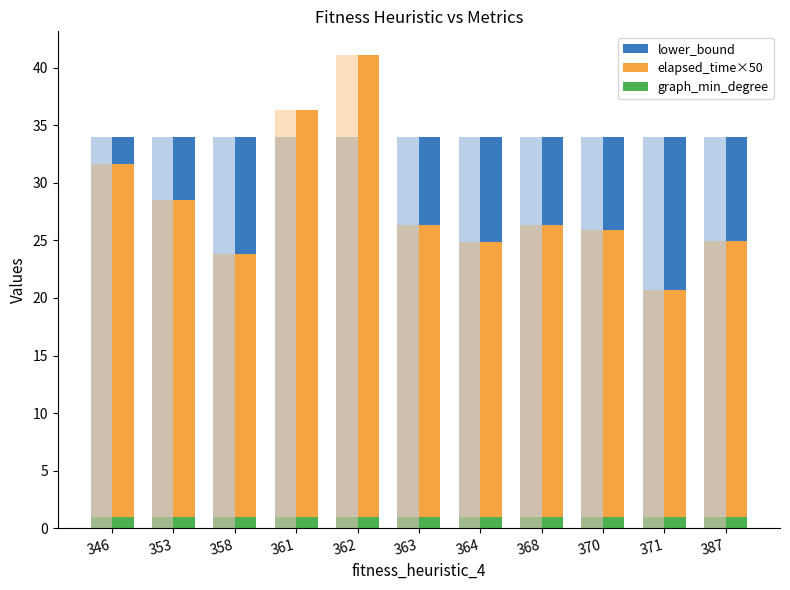

List the series in order of their overall mean, lowest first.

graph_min_degree, elapsed_time×50, lower_bound